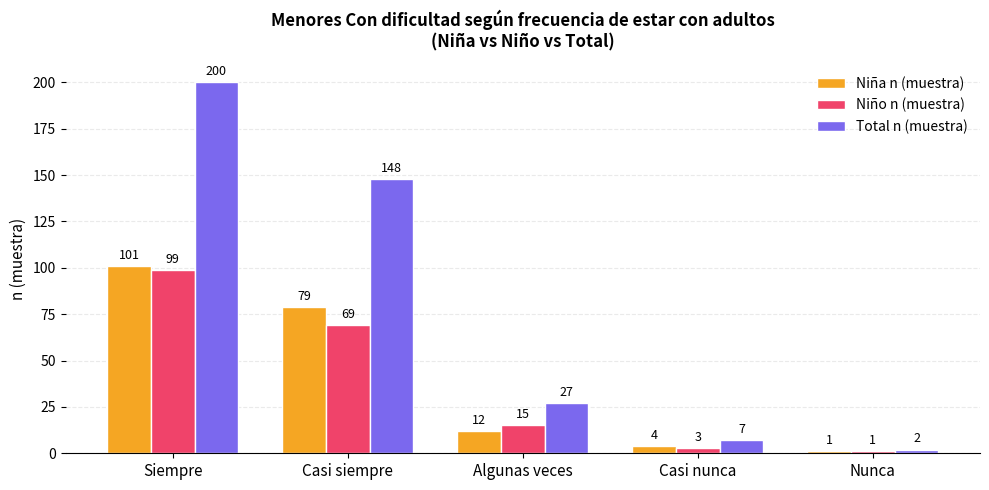

Which series has the largest total across all categories?

Total n (muestra)